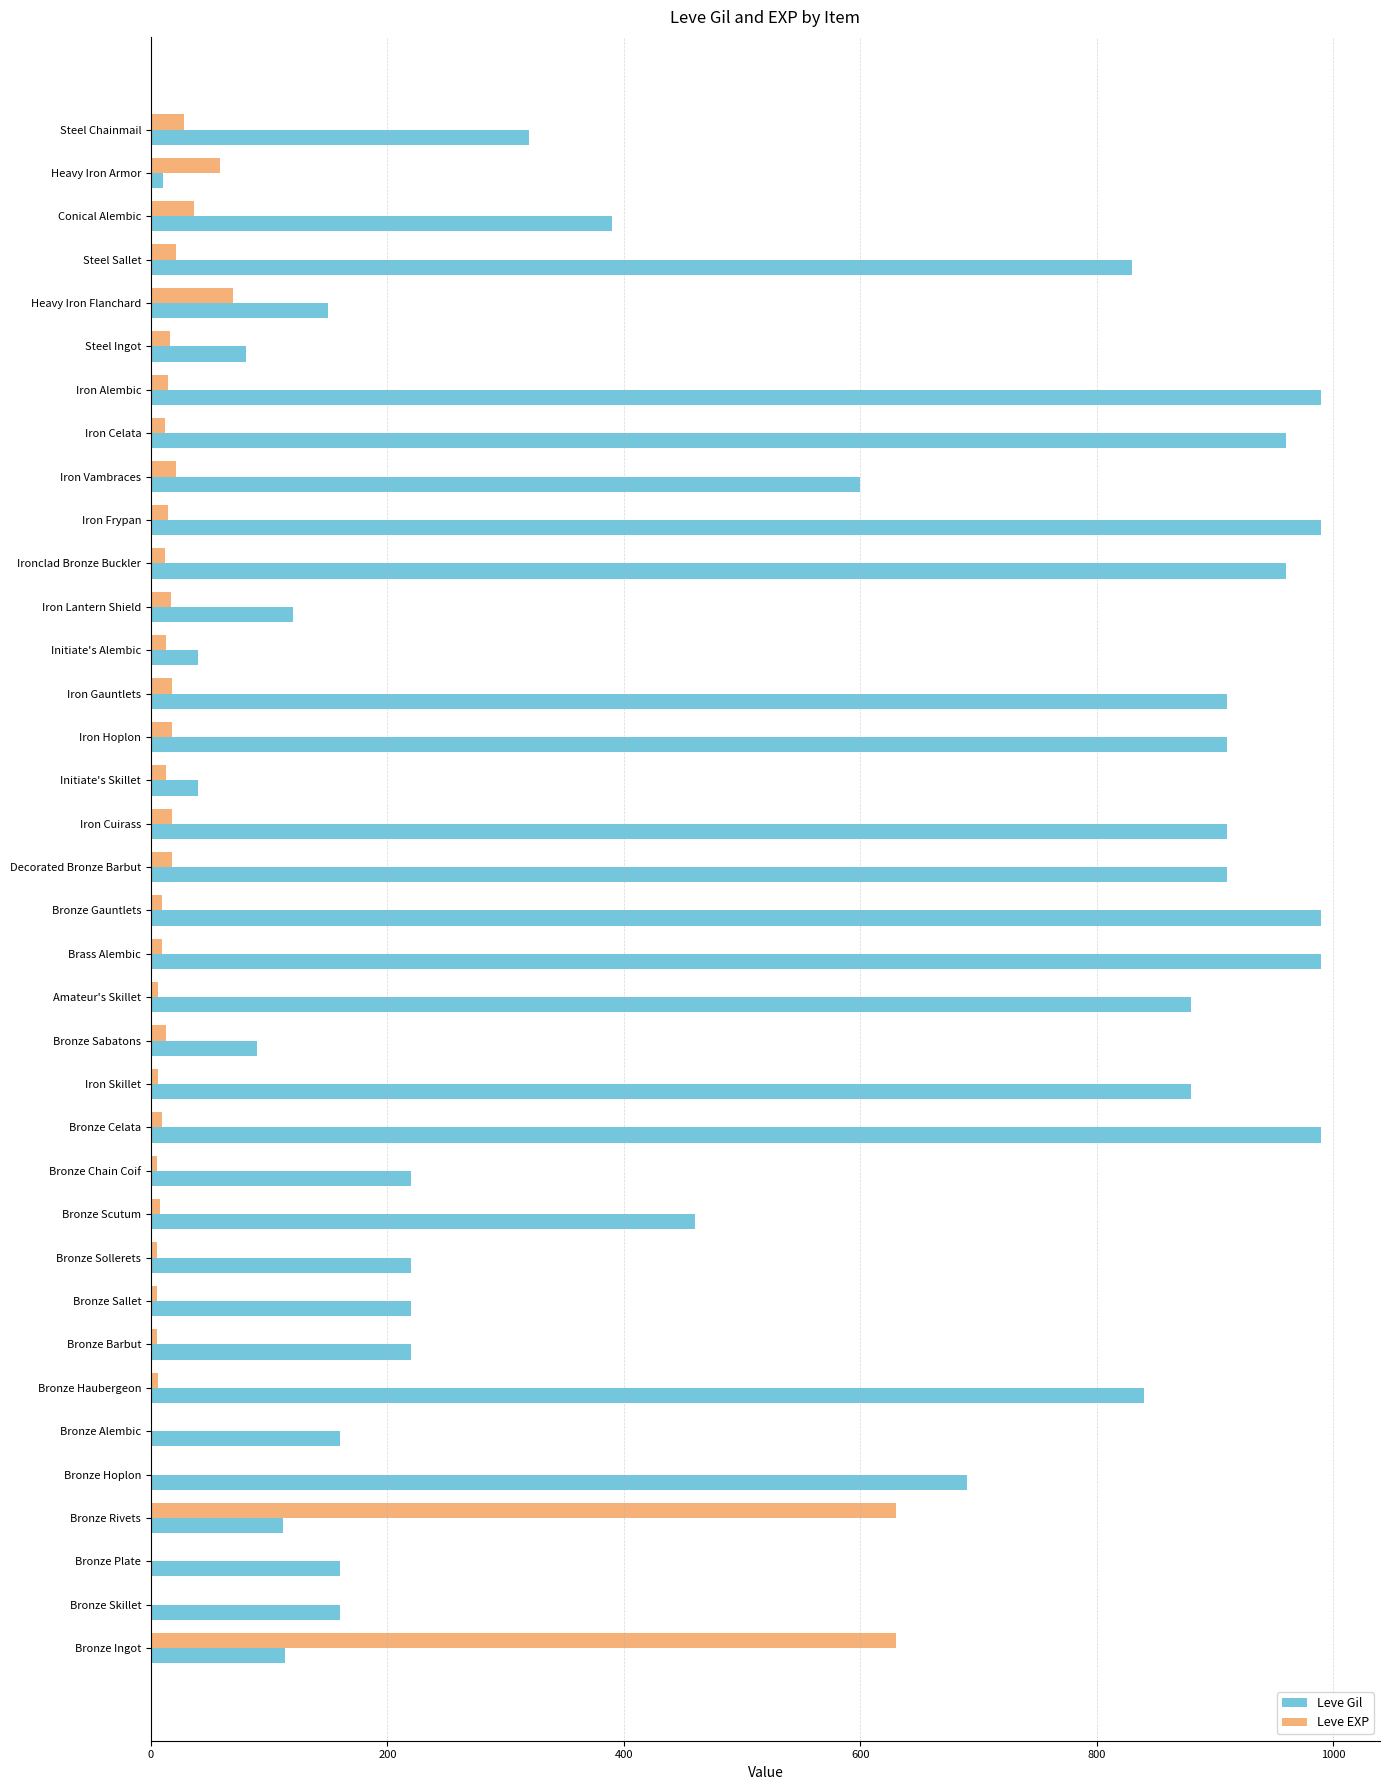

Is the value of Leve EXP at Ironclad Bronze Buckler greater than the value of Leve Gil at Conical Alembic?

No